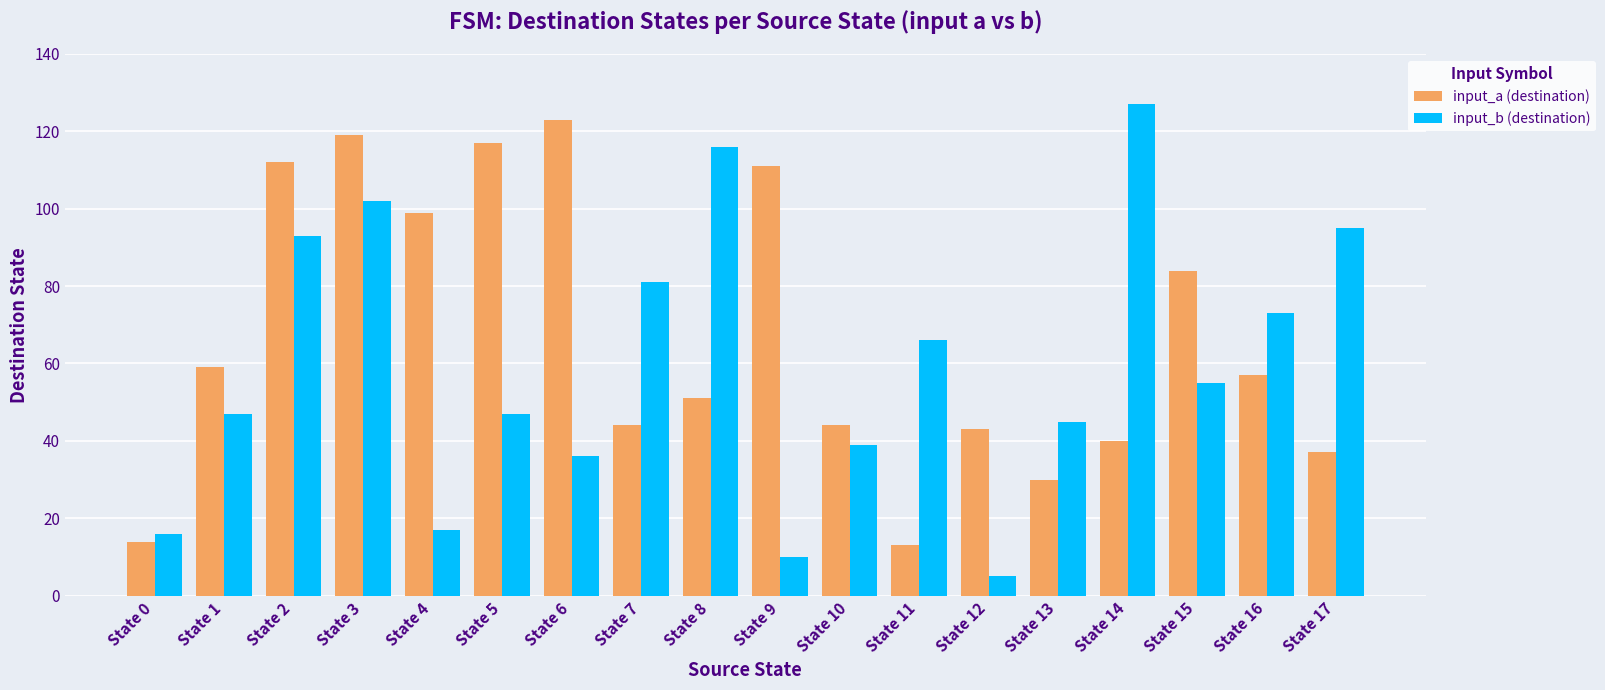

At State 7, list the series in order from smallest to largest.

input_a (destination), input_b (destination)